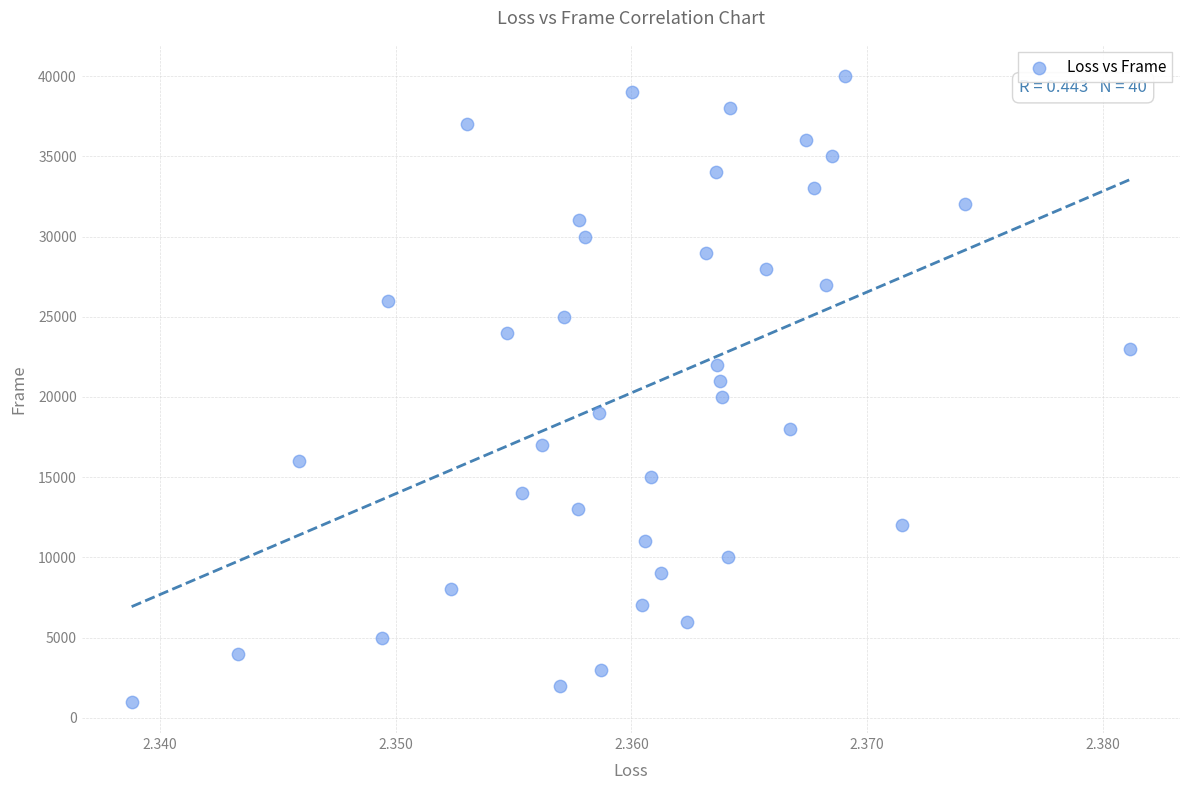

What is the range of Y values (max minus min)?

39000